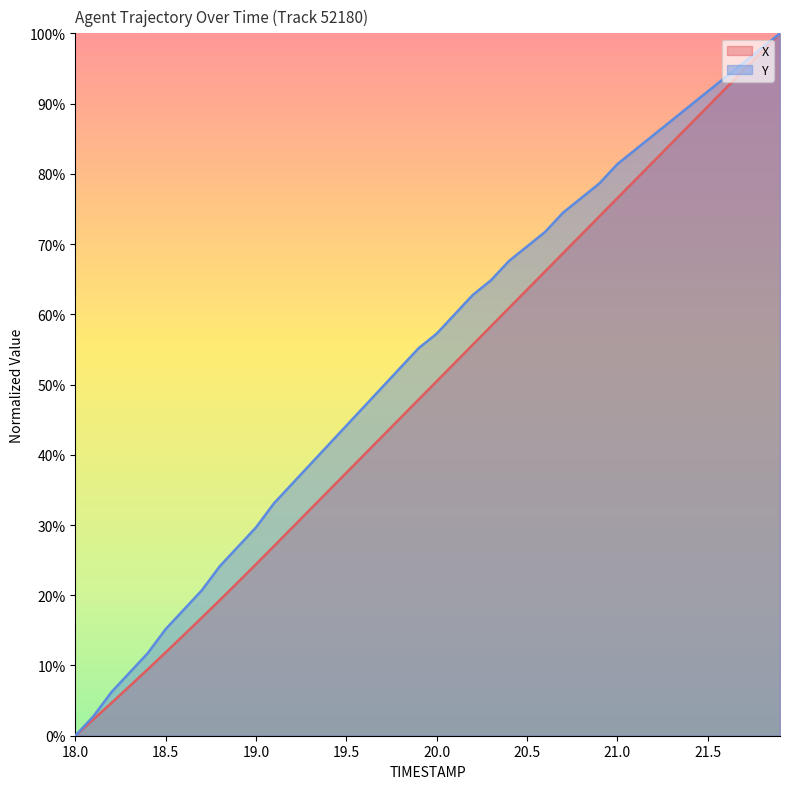

Does the chart have visible grid lines?

No